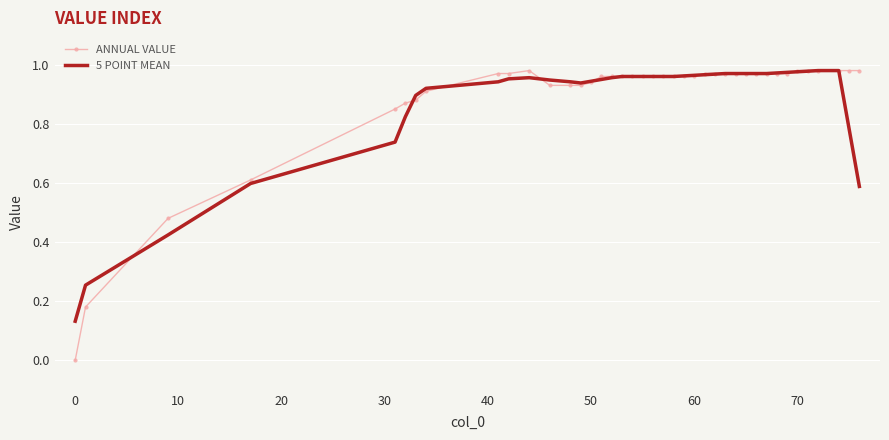

Which series has the largest range (max minus min)?

ANNUAL VALUE